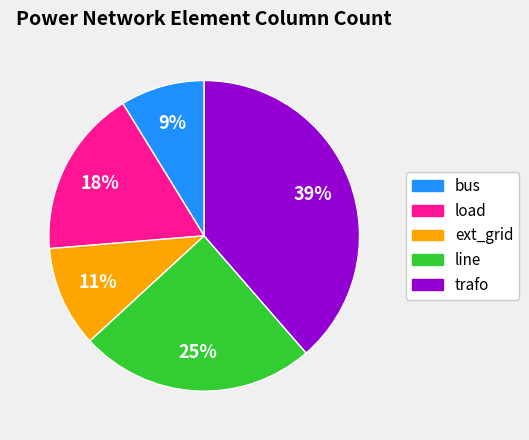

Which category has the biggest portion of the pie?

trafo